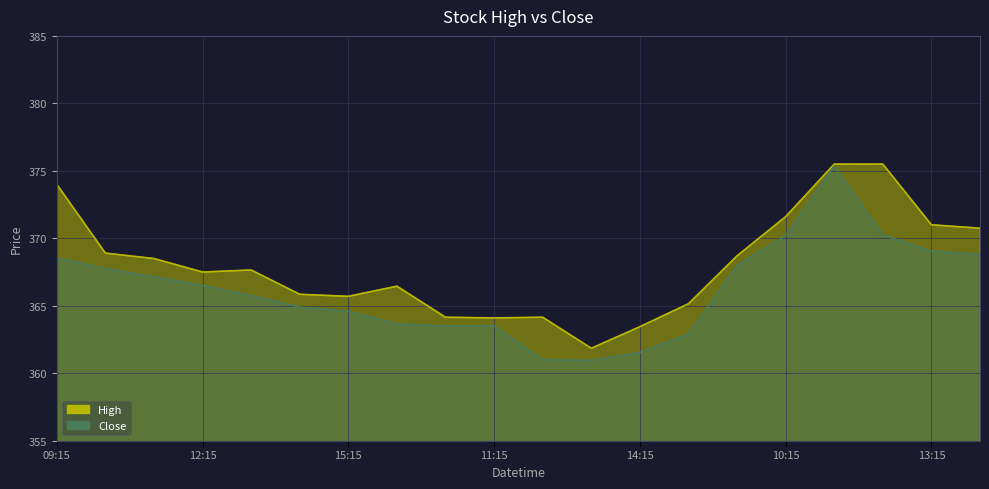

At which label does High first exceed 367?

09:15